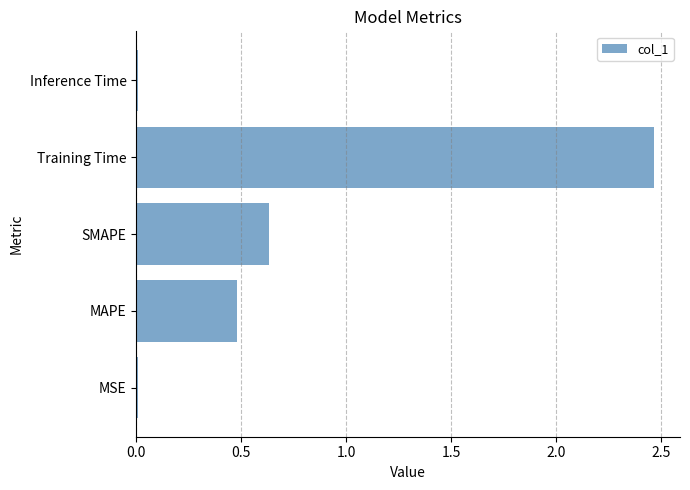

What is the average value?

0.7